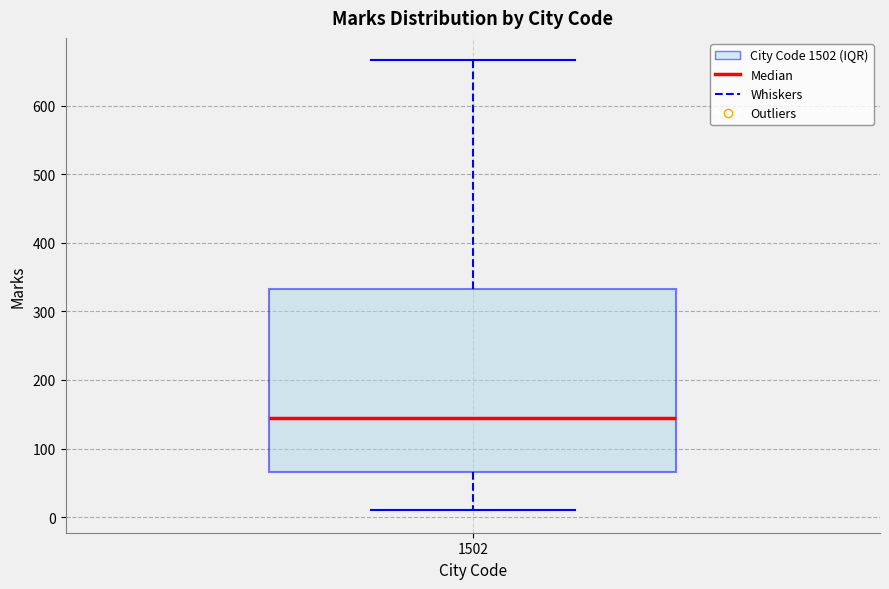

Where does the lower whisker of the box at x = 1502 end on the y-axis? The values are not printed on the chart, so give them approximately, as read against the axis.

10